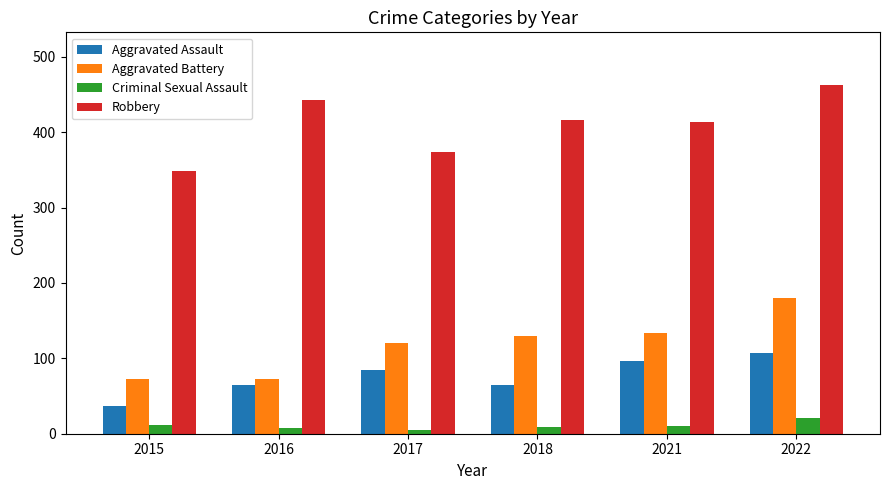

At which category is the sum across all series the highest?

2022